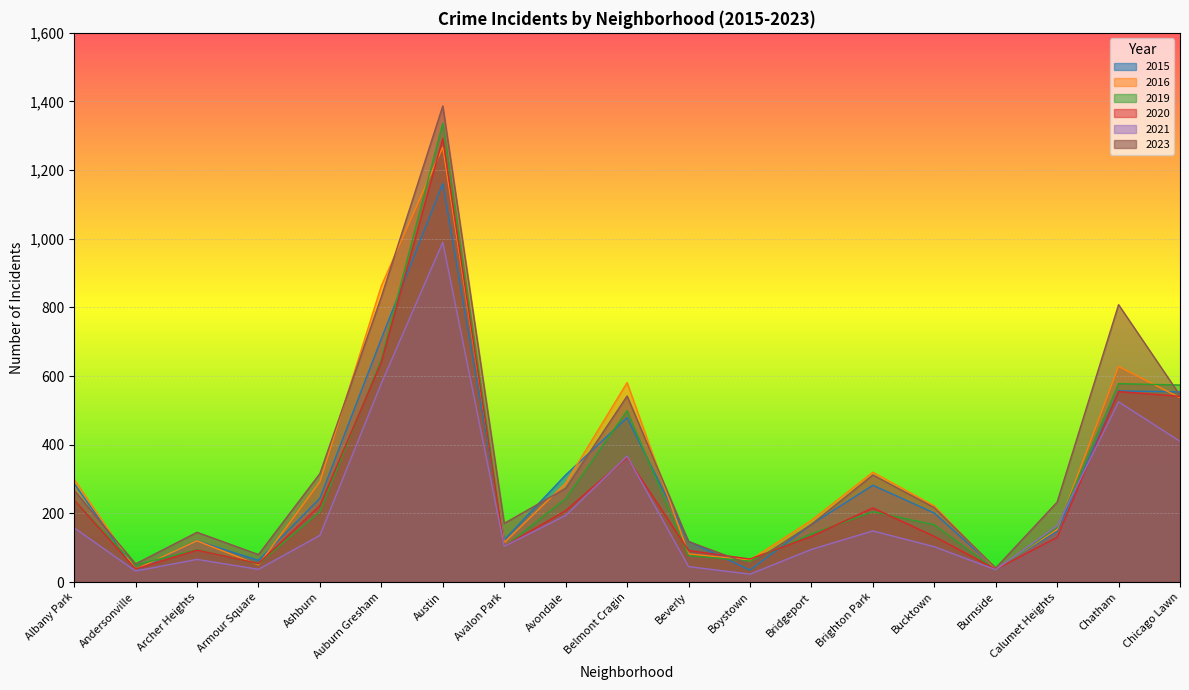

Rank the series at Chatham from lowest to highest value.

2021, 2020, 2015, 2019, 2016, 2023